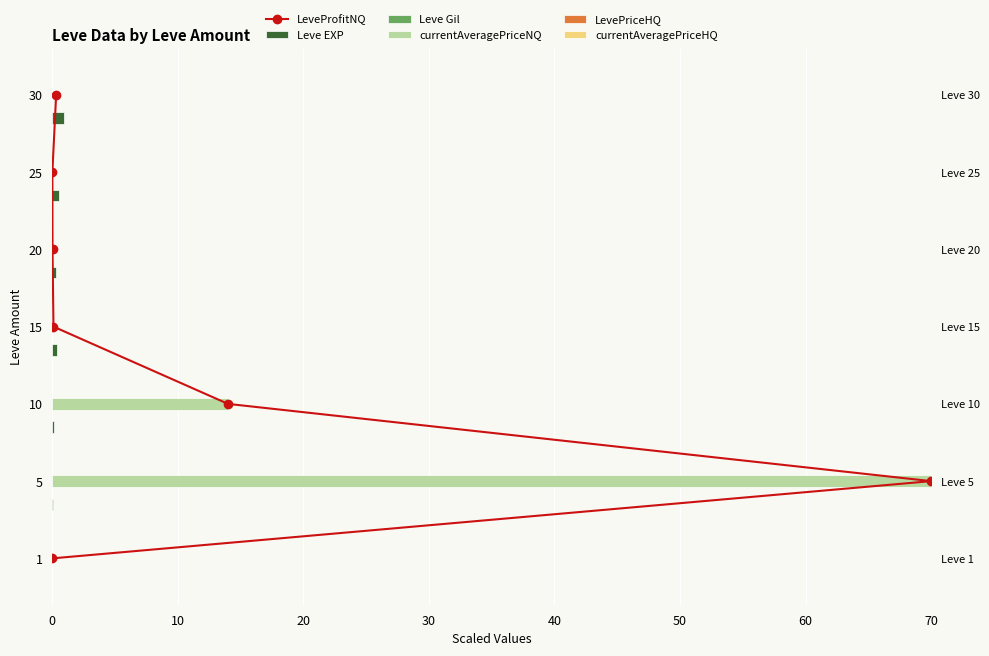

At how many categories does at least one series exceed 47?

1